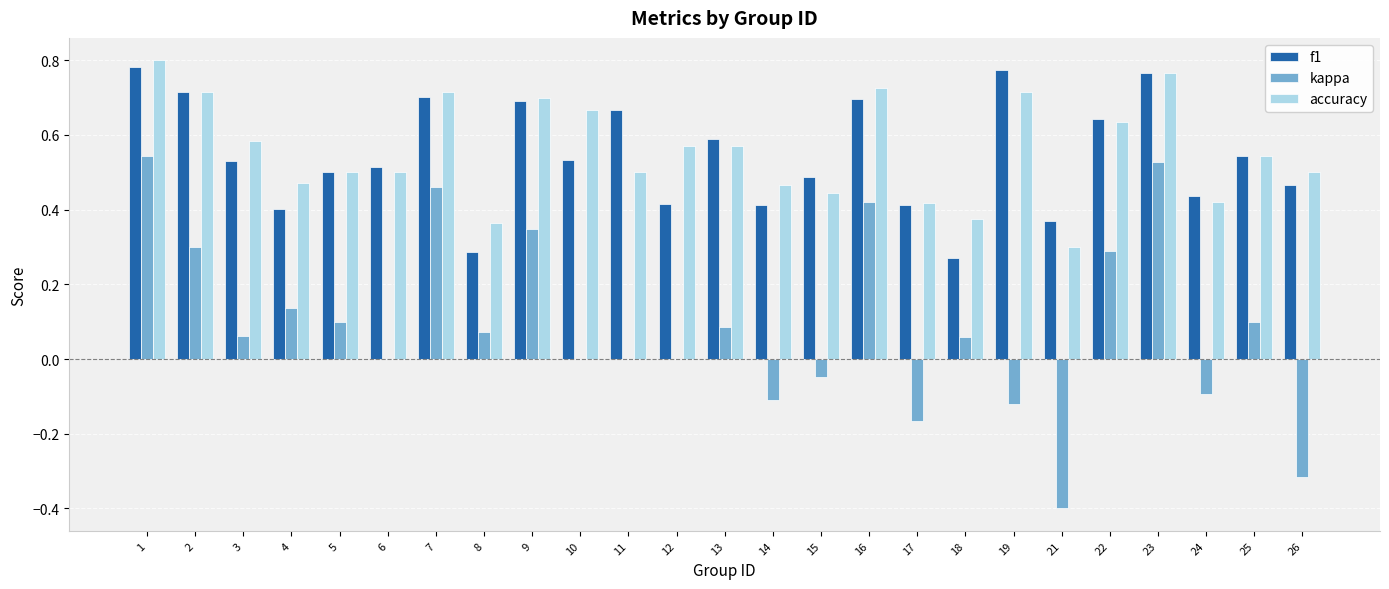

How many groups of bars are there?

25